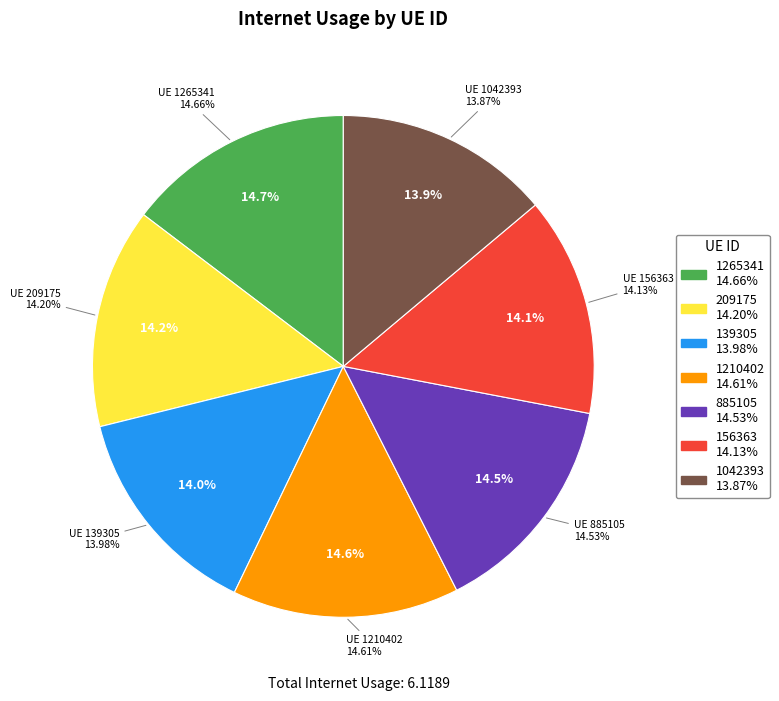

How many segments does this pie chart have?

7